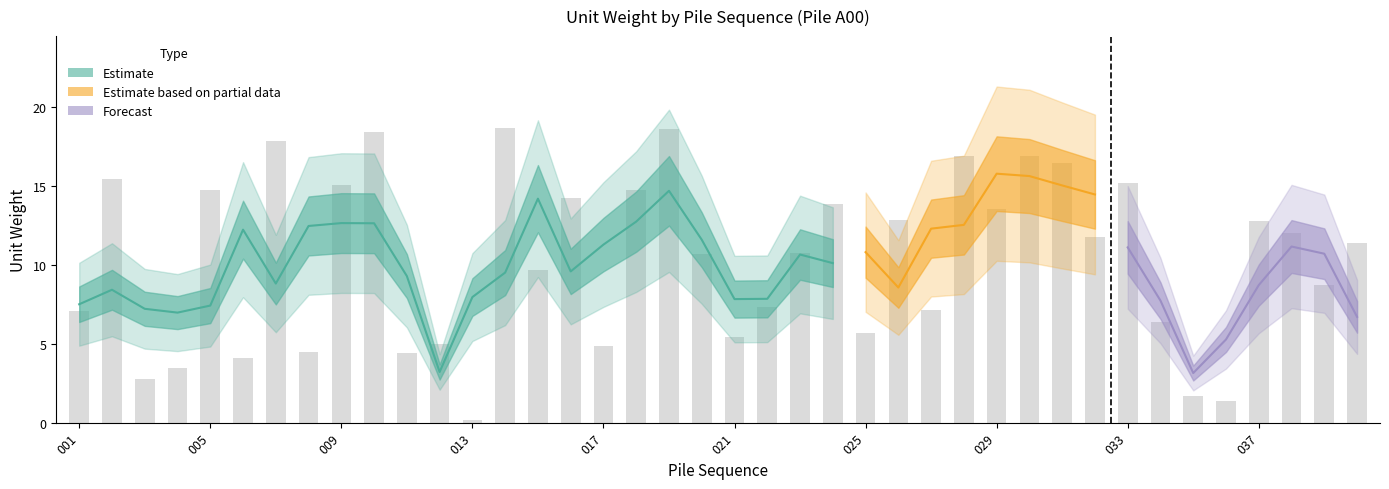

Is it true that the value at 034 is 6.4?

True